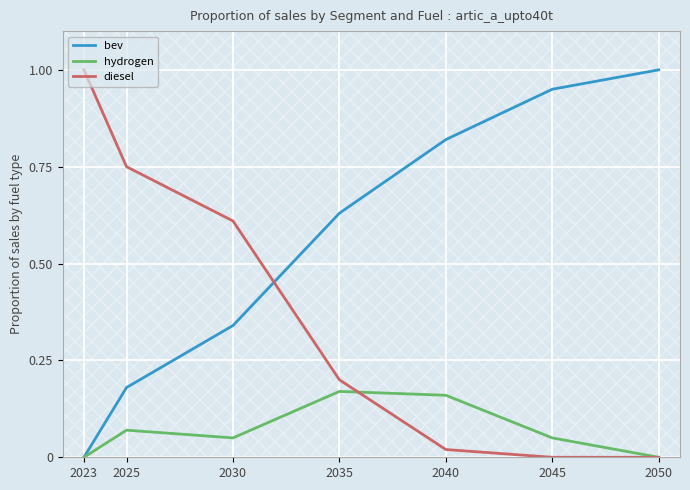

Which series changed the most between 2023 and 2040?

diesel